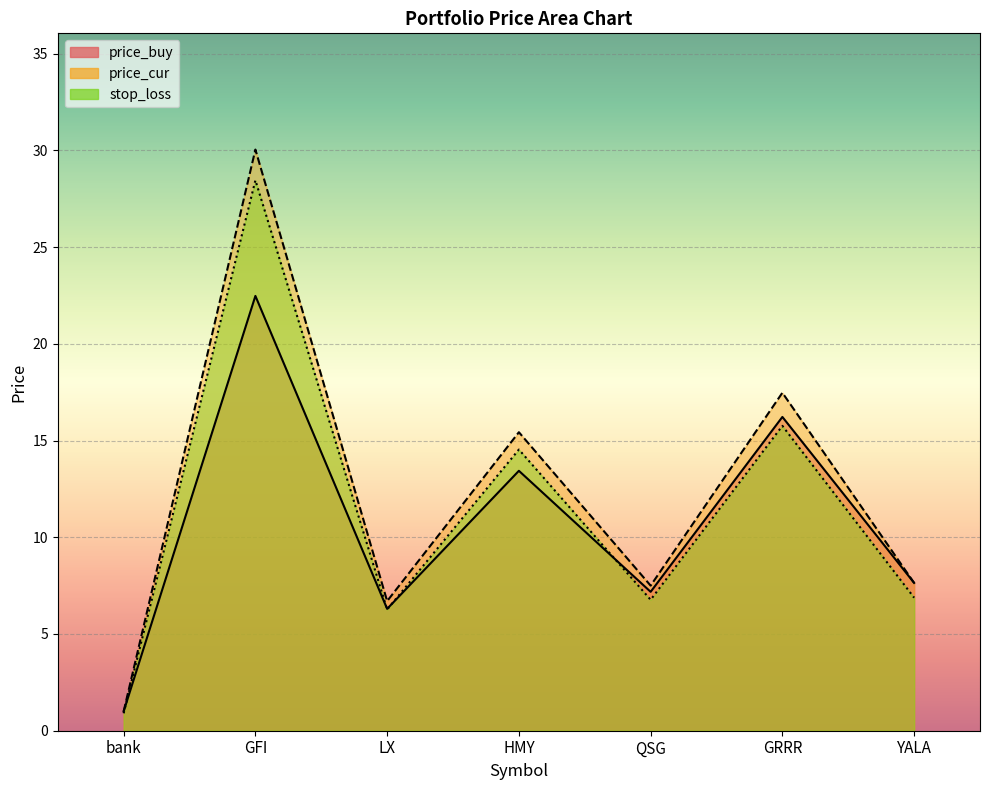

Which category has the highest value across all series?

GFI